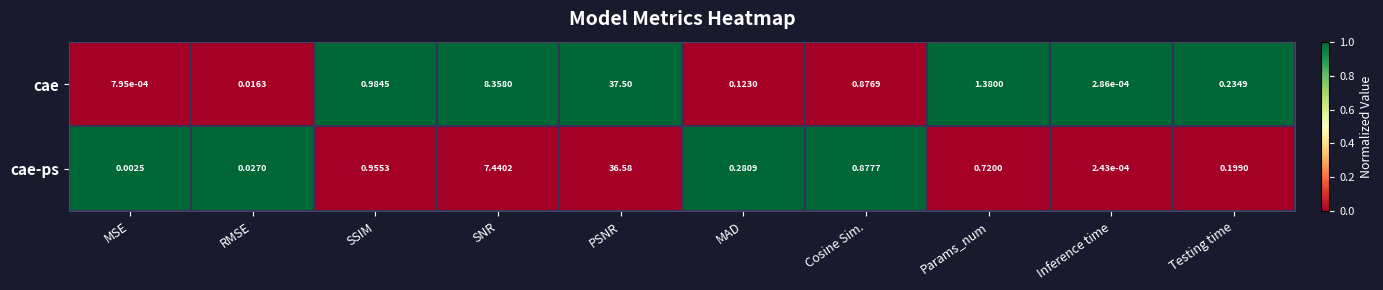

List the series in order of their peak value, highest first.

cae, cae-ps